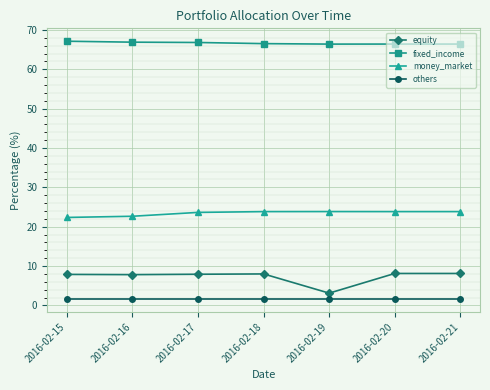

Is it true that fixed_income equals 99.0 at 2016-02-15?

False